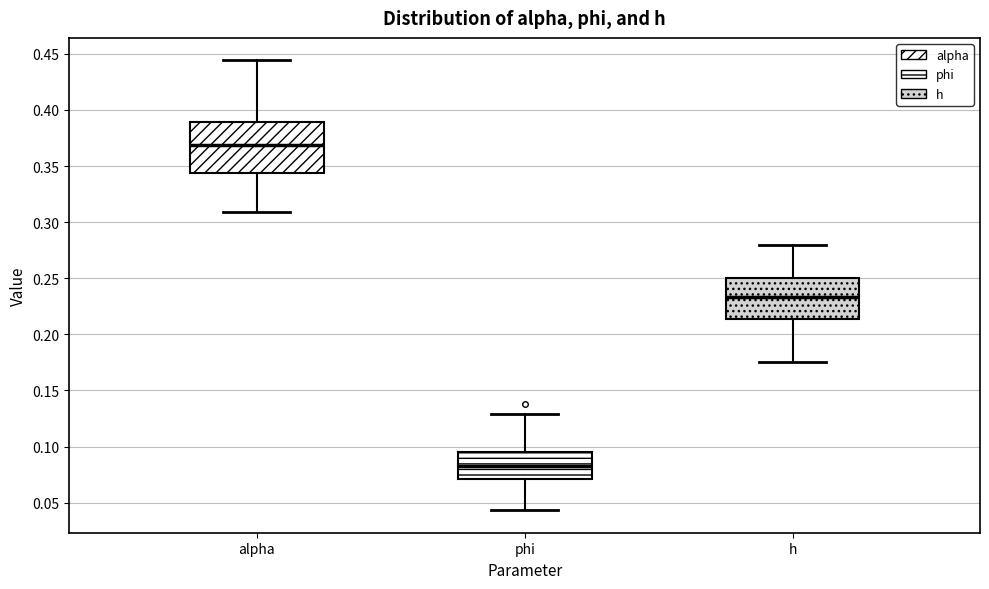

Reading left to right, read every box against the y-axis: the position of its median line, the range the box covers, and the ends of its whiskers. The values are not printed on the chart, so give them approximately, as read against the axis.

alpha: median 0.370, box 0.345 to 0.390, whiskers 0.310 to 0.445
phi: median 0.085, box 0.070 to 0.095, whiskers 0.045 to 0.130
h: median 0.235, box 0.215 to 0.250, whiskers 0.175 to 0.280